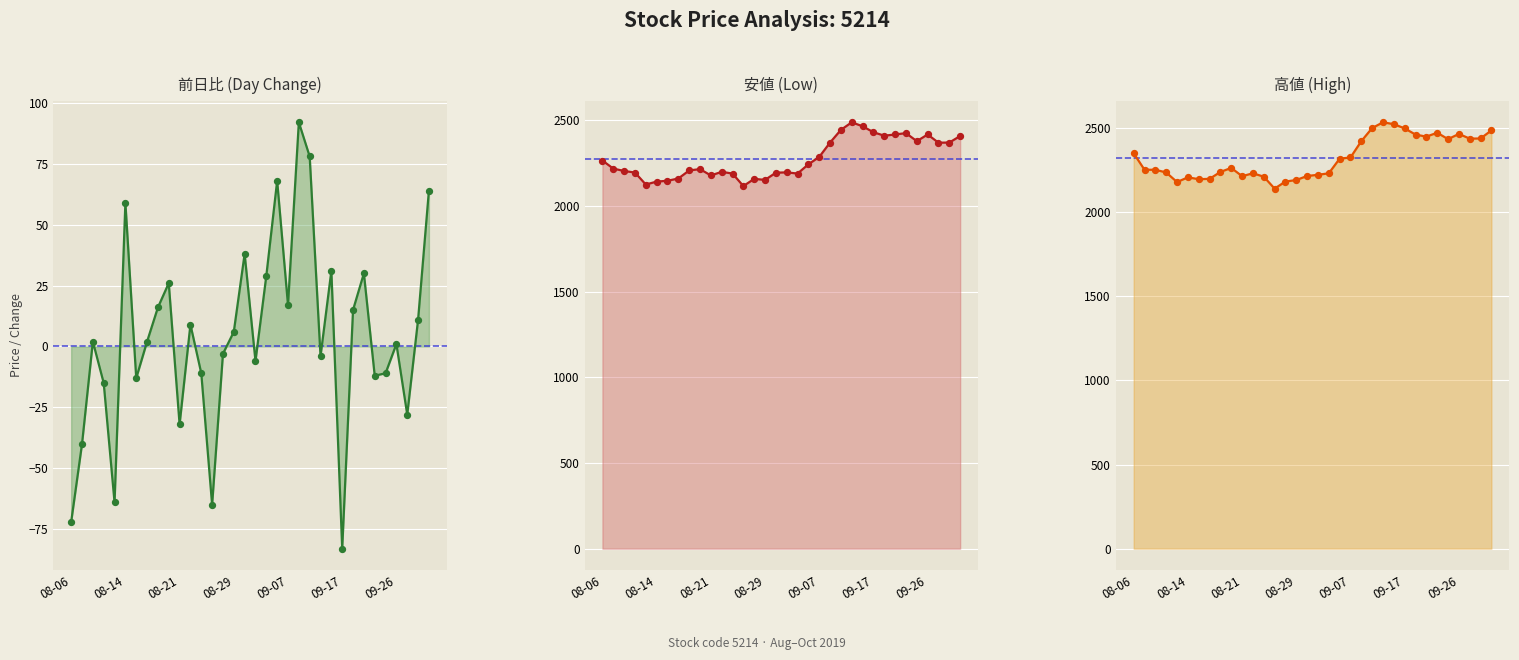

At how many categories does at least one series exceed 2121?

34